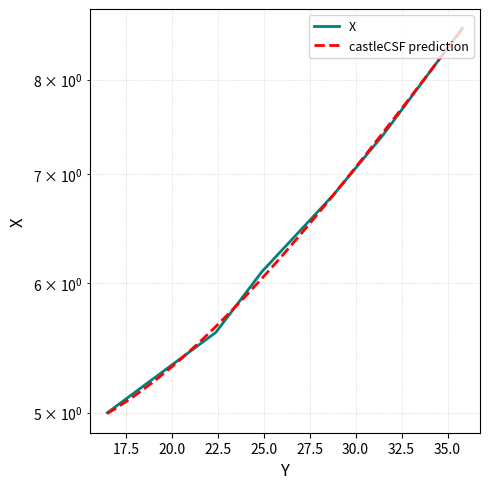

Where is the data nearest to the value 6?

24.9